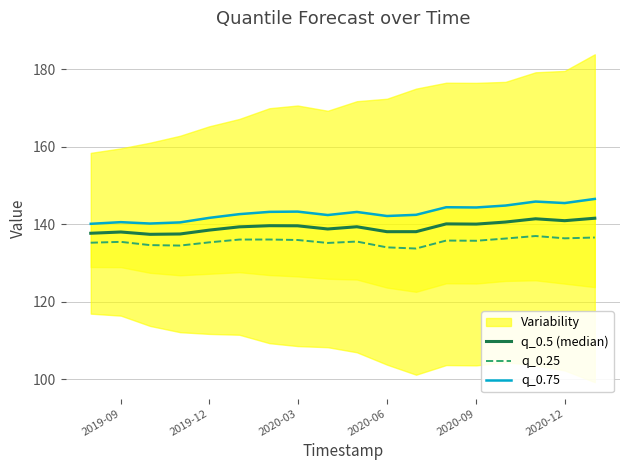

What is the approximate value of q_0.5 (median) at 2020-12?

140.9